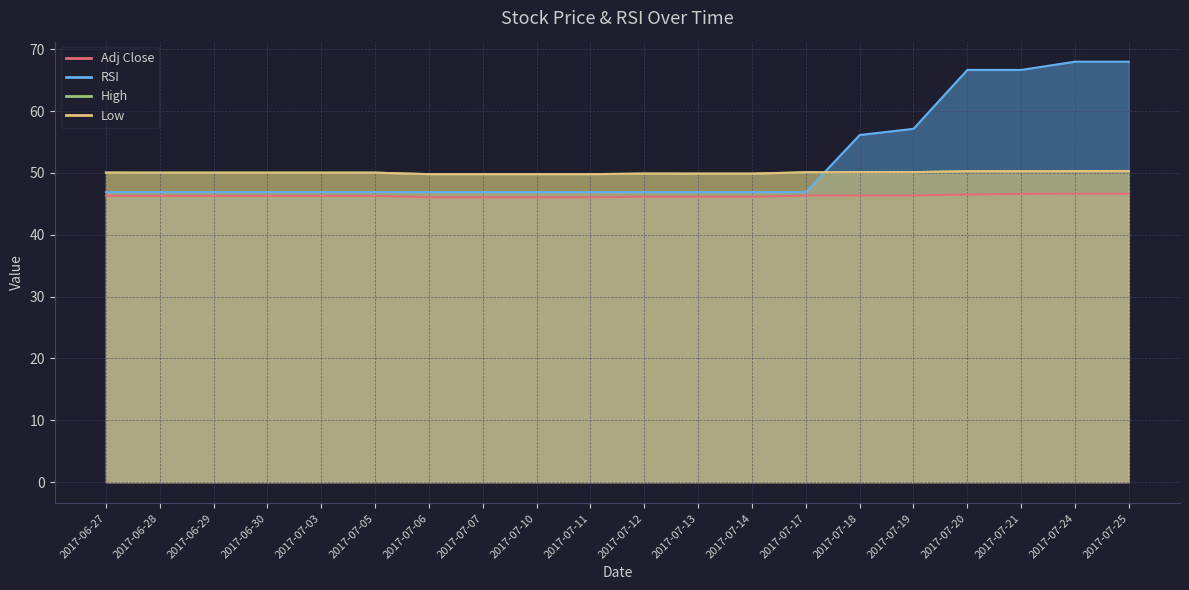

Where is RSI nearest to the value 57?

2017-07-19